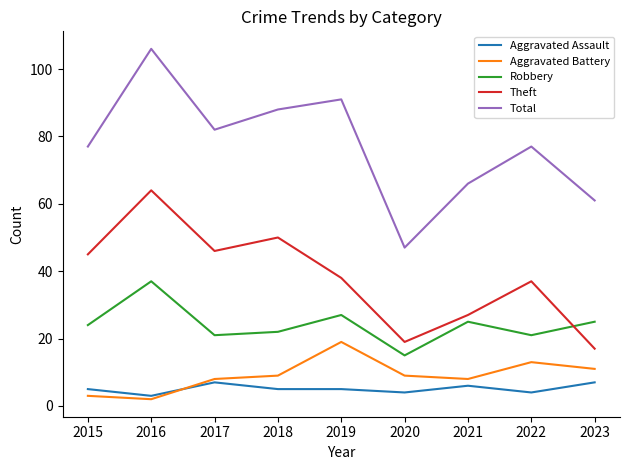

At which category does Aggravated Assault reach its first local peak?

2017